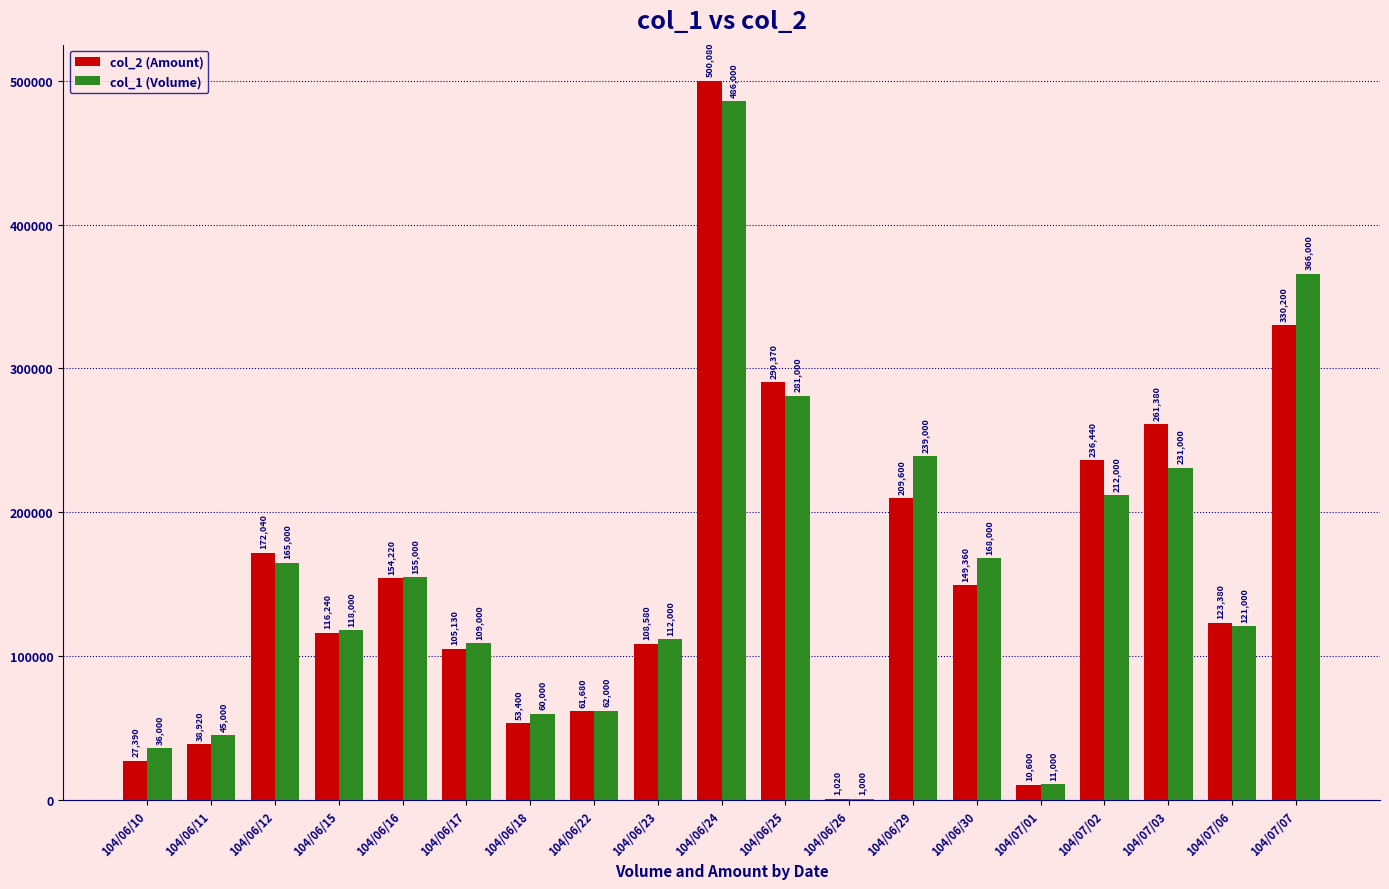

Reading left to right, what are all the values shown in this chart?

col_2 (Amount): 104/06/10=27390	104/06/11=38920	104/06/12=172040	104/06/15=116240	104/06/16=154220	104/06/17=105130	104/06/18=53400	104/06/22=61680	104/06/23=108580	104/06/24=500080	104/06/25=290370	104/06/26=1020	104/06/29=209600	104/06/30=149360	104/07/01=10600	104/07/02=236440	104/07/03=261380	104/07/06=123380	104/07/07=330200
col_1 (Volume): 104/06/10=36000	104/06/11=45000	104/06/12=165000	104/06/15=118000	104/06/16=155000	104/06/17=109000	104/06/18=60000	104/06/22=62000	104/06/23=112000	104/06/24=486000	104/06/25=281000	104/06/26=1000	104/06/29=239000	104/06/30=168000	104/07/01=11000	104/07/02=212000	104/07/03=231000	104/07/06=121000	104/07/07=366000